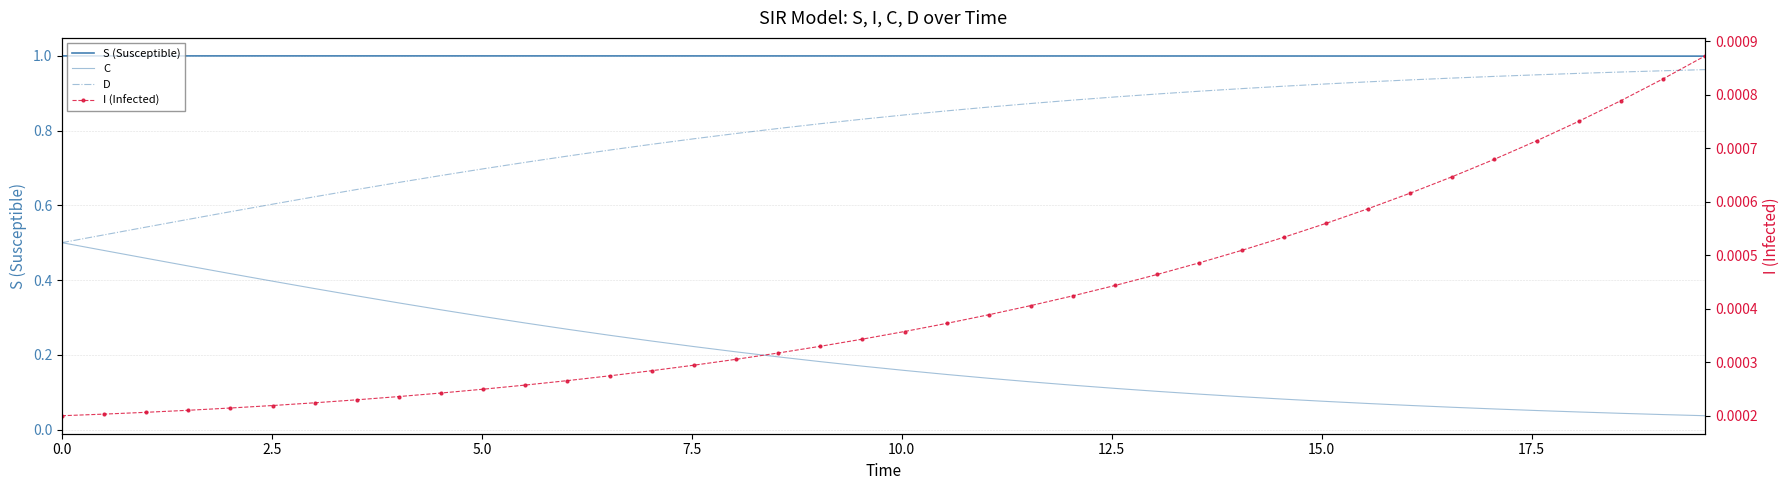

What is the difference between the maximum and minimum values in the C series?

0.5